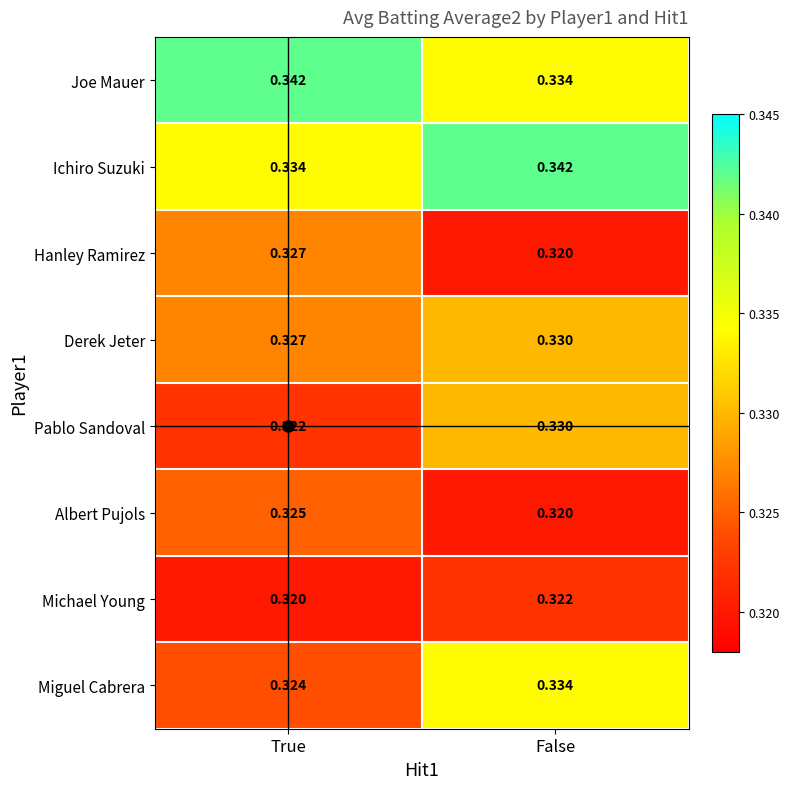

Which category has the highest value in the Ichiro Suzuki series?

False